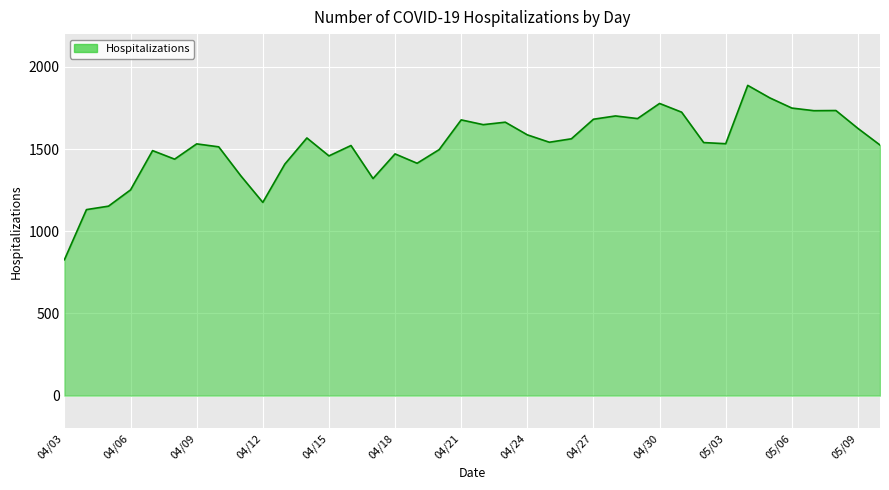

What is the maximum value shown in the chart?

1888